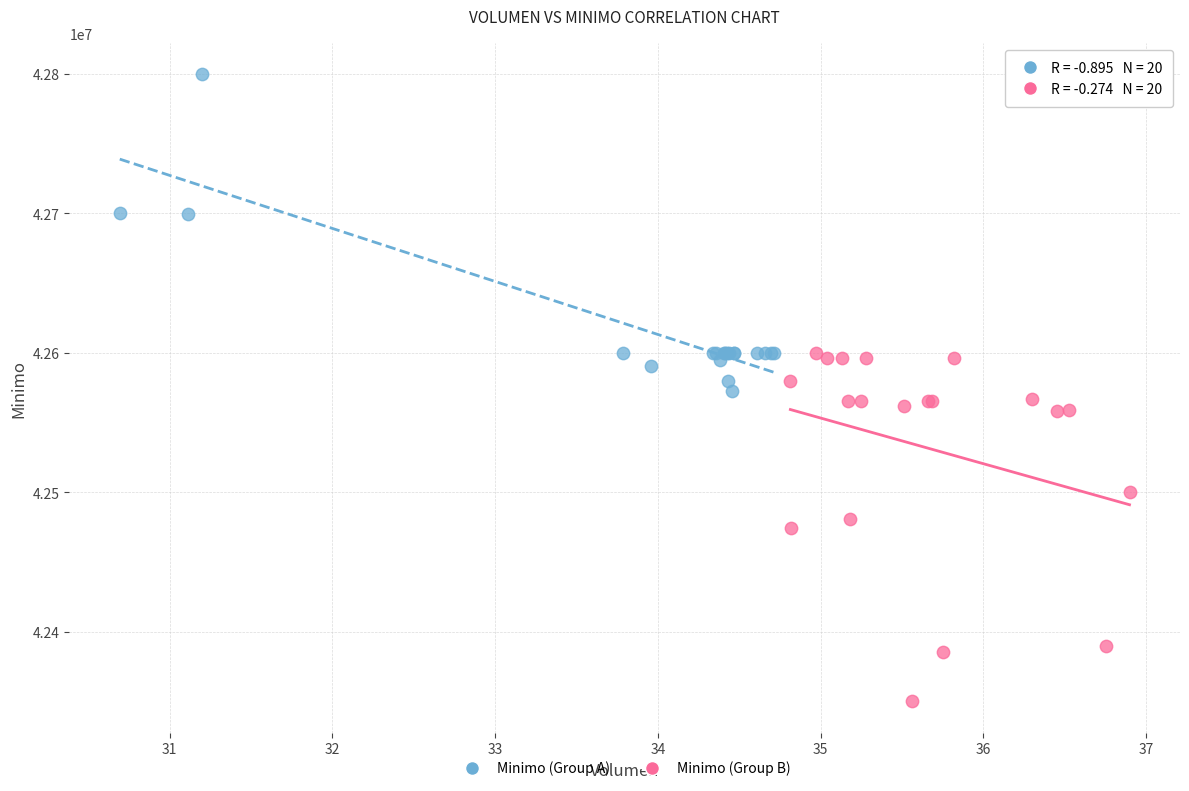

Which series contains the lowest Y value?

Minimo (Group B)